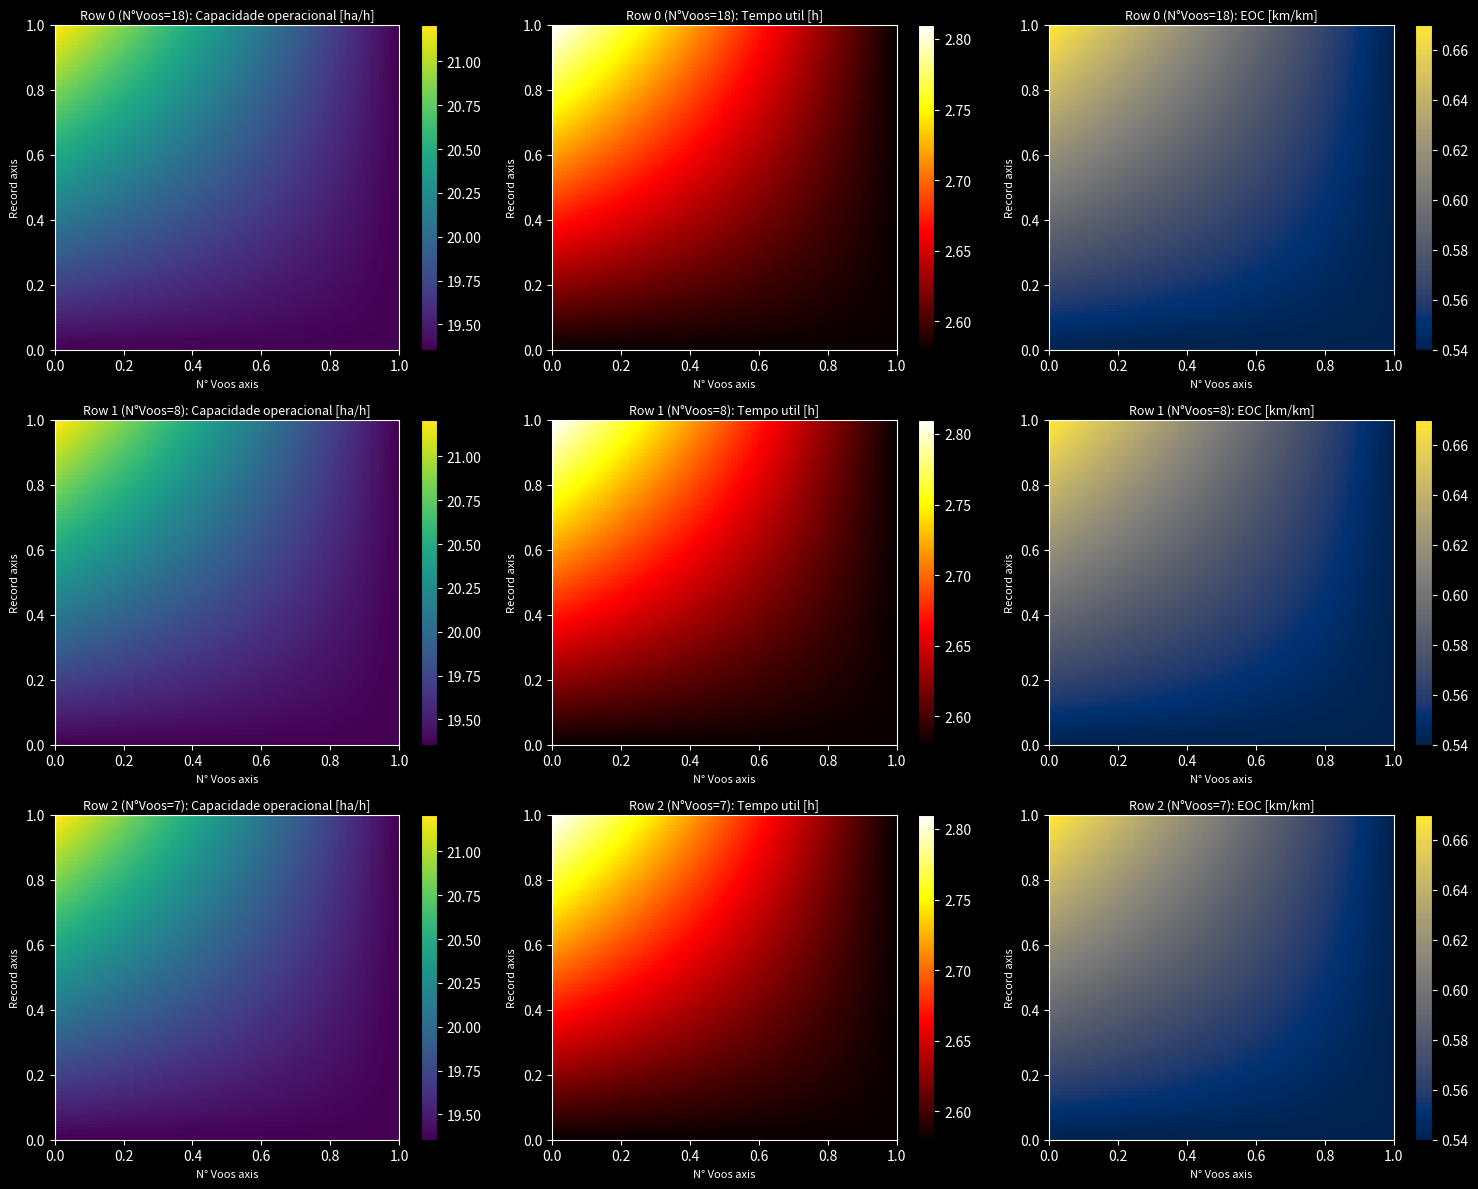

Reading right to left, transcribe all the data shown in this chart.

Capacidade operacional [ha/h]: 2=21.2	1=21.1	0=19.4
Tempo util [h]: 2=2.6	1=2.6	0=2.8
EOC [km/km]: 2=0.7	1=0.7	0=0.5